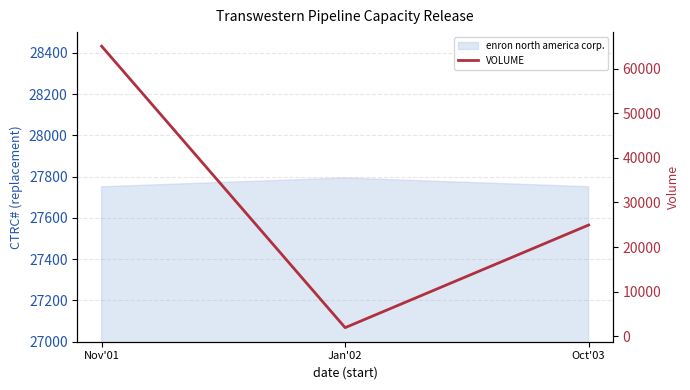

The chart shows a value of 1967 at Jan'02. True or false?

True